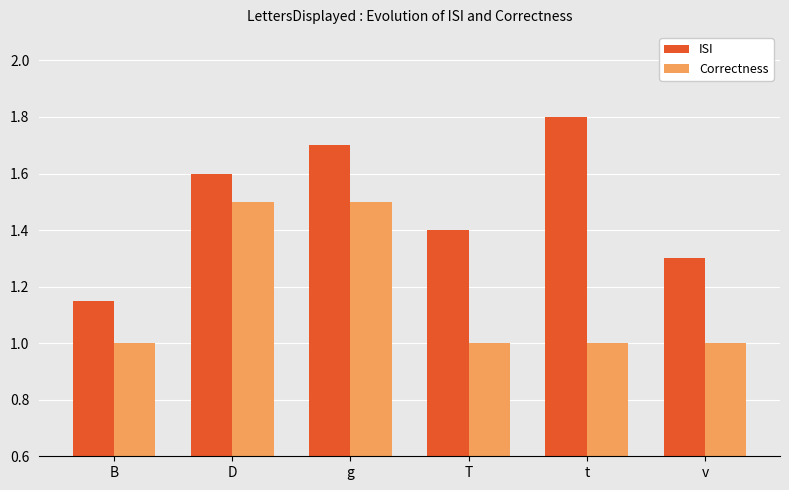

What is the difference between the highest and lowest values at g?

0.2